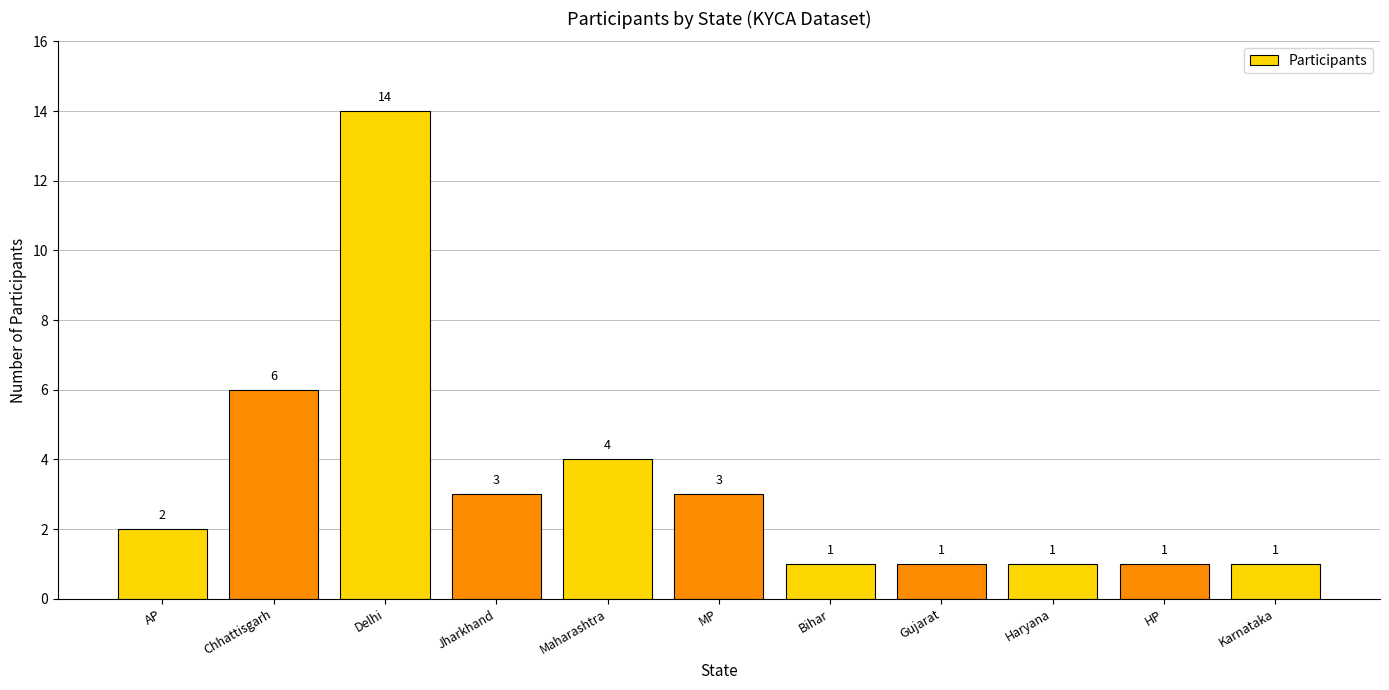

What is the difference between the second highest and minimum values?

5